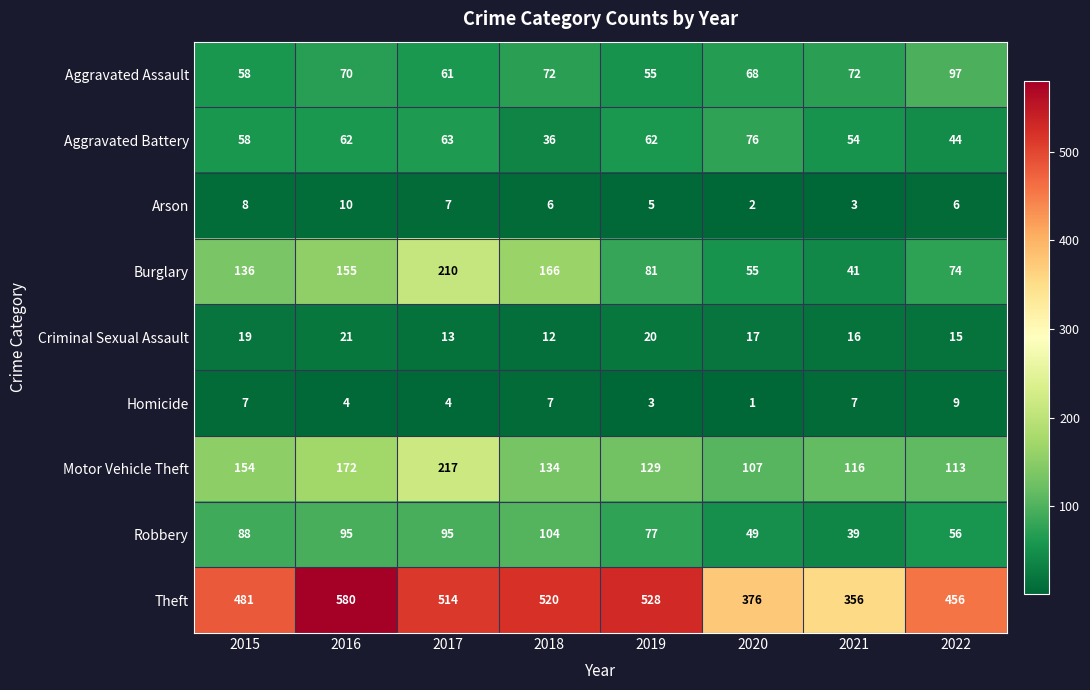

Rank the series at 2019 from lowest to highest value.

Homicide, Arson, Criminal Sexual Assault, Aggravated Assault, Aggravated Battery, Robbery, Burglary, Motor Vehicle Theft, Theft